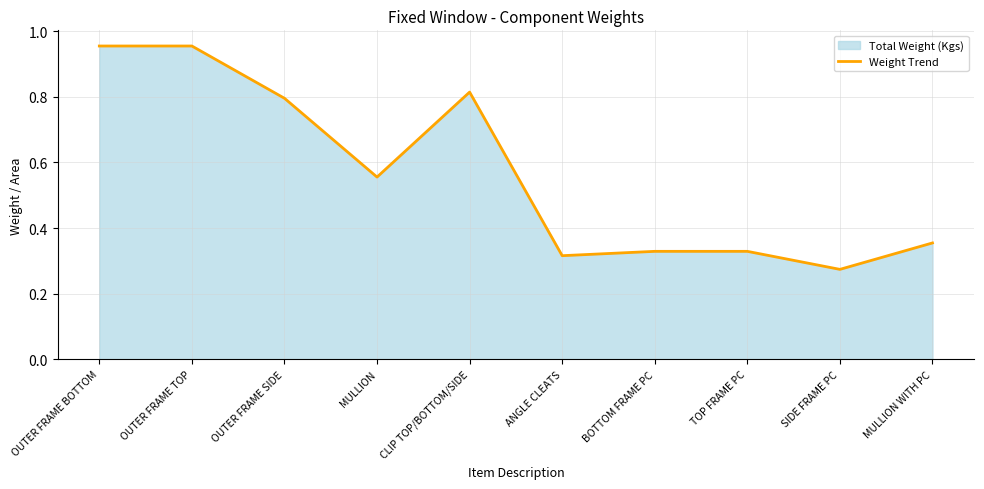

How many lines are shown in the chart?

1